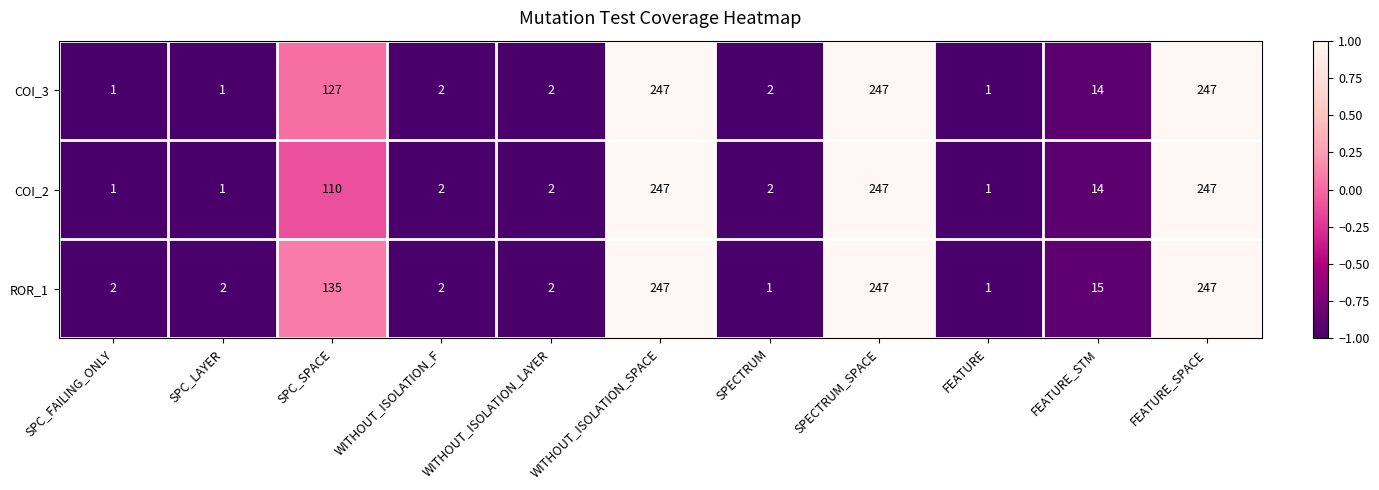

Which series changed the most between SPC_FAILING_ONLY and SPC_SPACE?

ROR_1